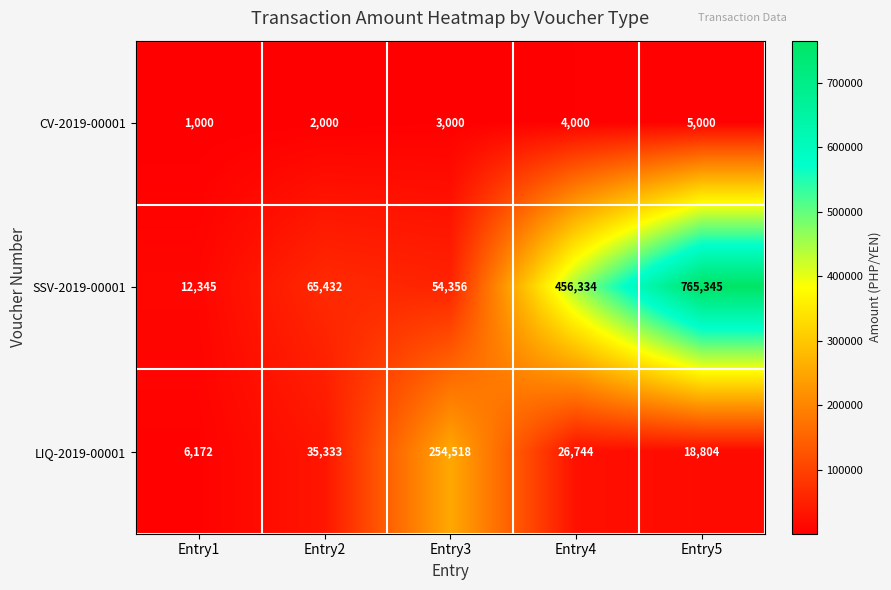

At which category does the chart reach its minimum across all series?

Entry1